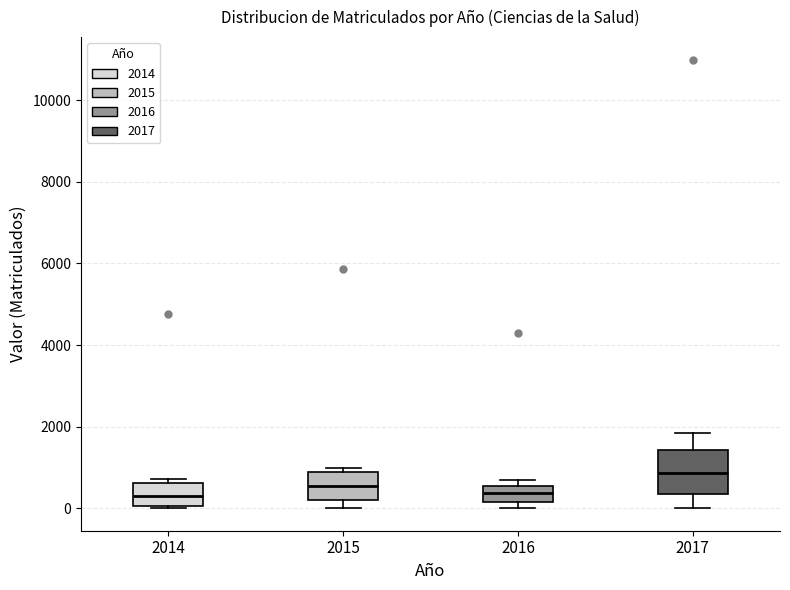

Where is the upper edge of the box at x = 2017 on the y-axis? The values are not printed on the chart, so give them approximately, as read against the axis.

1400